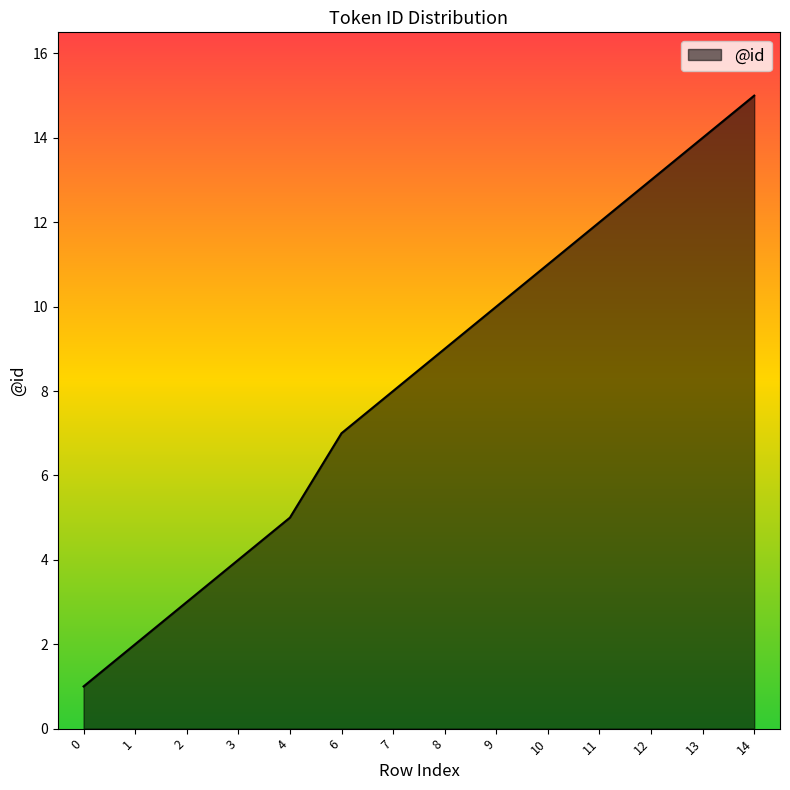

The value at 4 is 5. True or false?

True